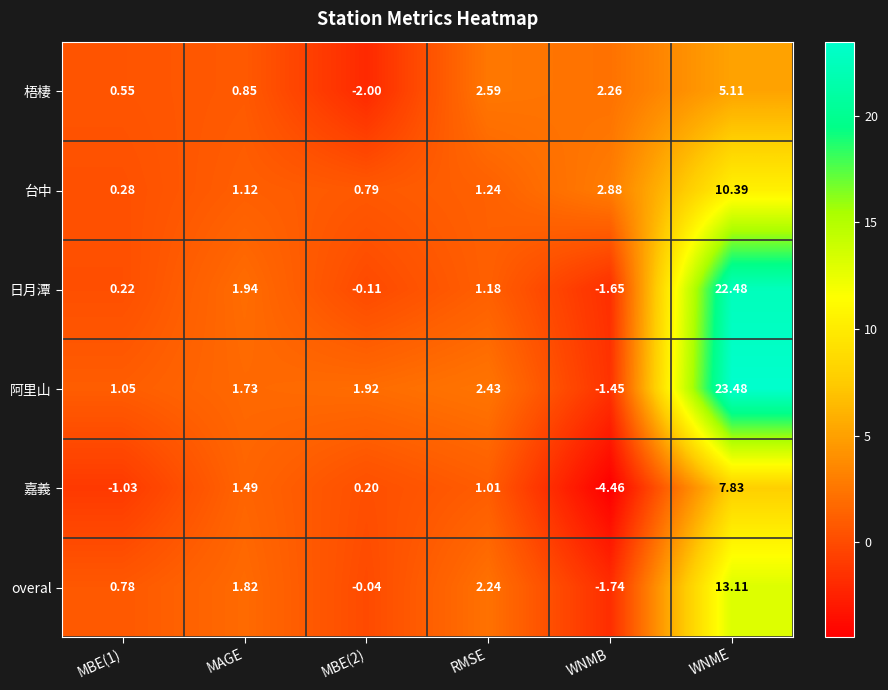

What is the difference between the highest and lowest values at MBE(1)?

2.1